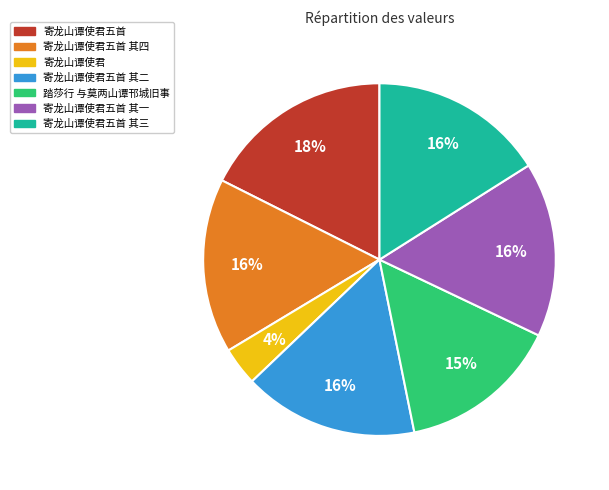

Does any single category account for the majority?

No